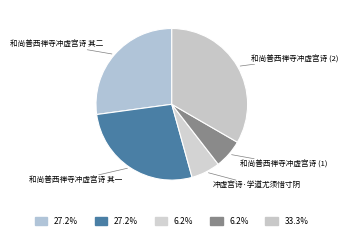

Does 和尚善西禅寺冲虚宫诗 (2) represent more than half of the total?

No